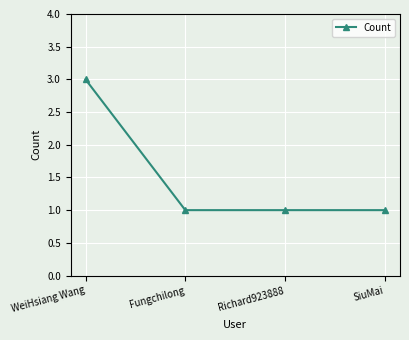

Which has a higher value, Richard923888 or WeiHsiang Wang?

WeiHsiang Wang